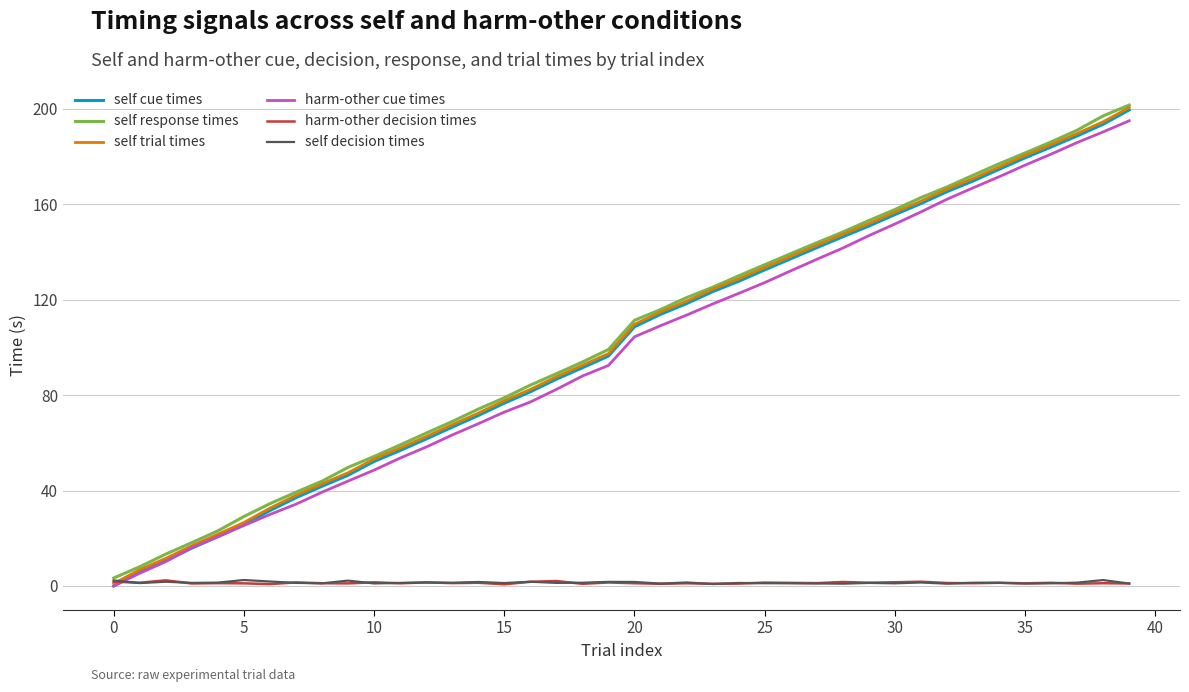

How many intersections are there between self decision times and harm-other cue times?

1